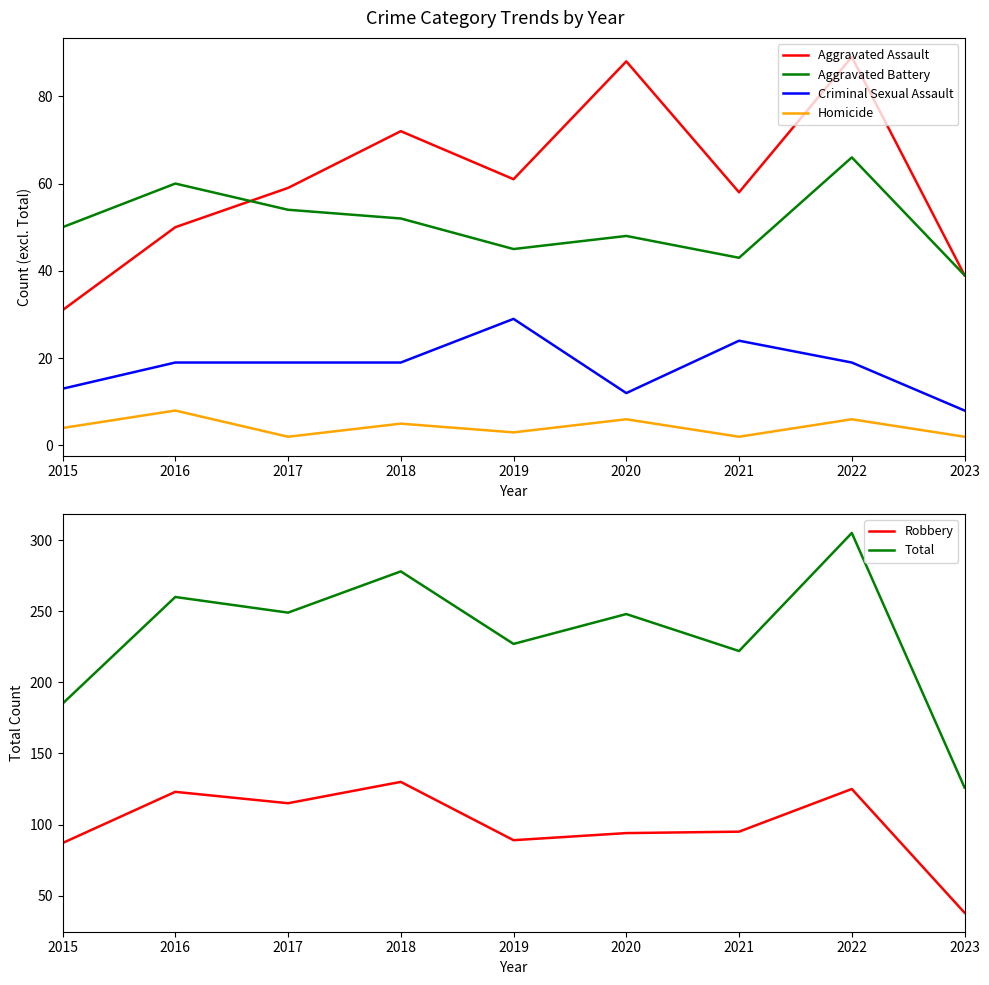

Reading left to right, what are all the values shown in this chart?

Aggravated Assault: 31	50	59	72	61	88	58	89	39
Aggravated Battery: 50	60	54	52	45	48	43	66	39
Criminal Sexual Assault: 13	19	19	19	29	12	24	19	8
Homicide: 4	8	2	5	3	6	2	6	2
Robbery: 87	123	115	130	89	94	95	125	38
Total: 185	260	249	278	227	248	222	305	126